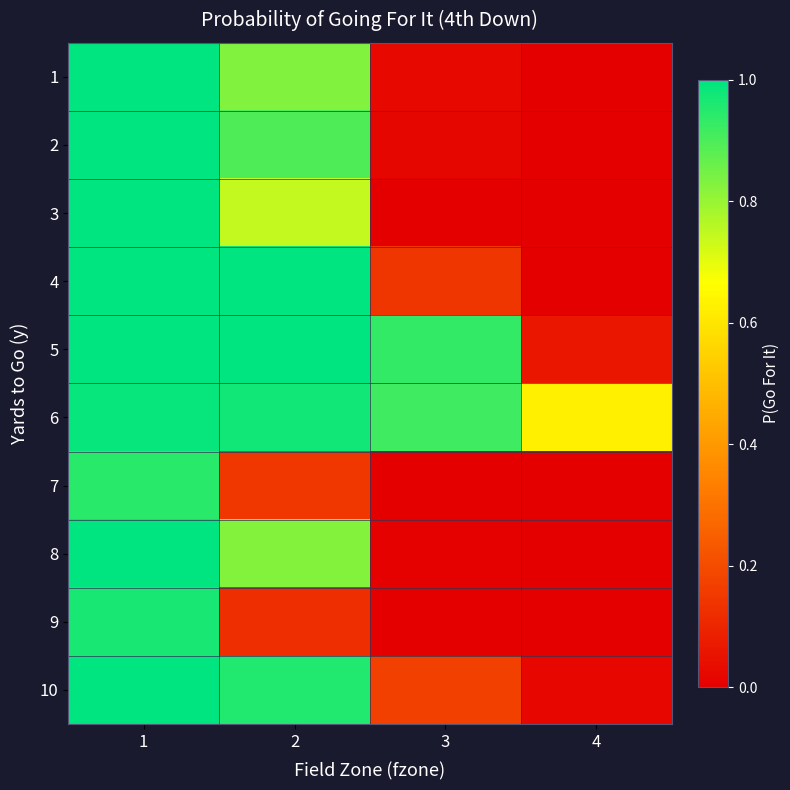

What is the total value across all series at 1?

9.9